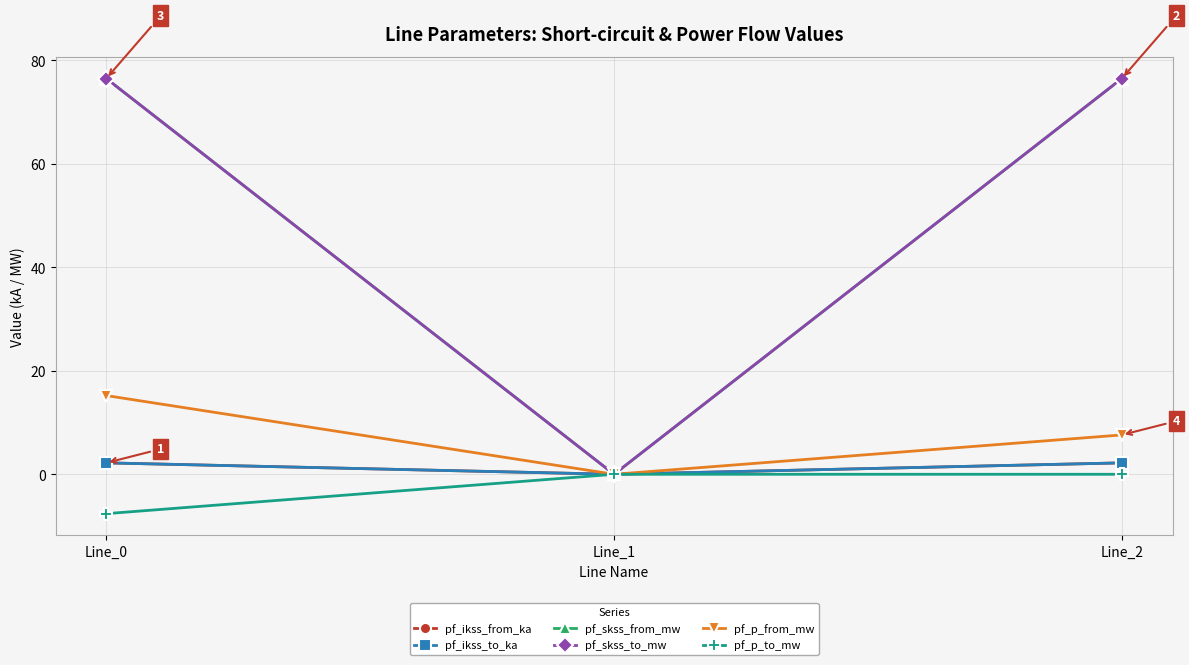

Reading right to left, transcribe all the data shown in this chart.

pf_ikss_from_ka: 2.2	0.0	2.2
pf_ikss_to_ka: 2.2	0.0	2.2
pf_skss_from_mw: 76.5	0.0	76.5
pf_skss_to_mw: 76.5	0.0	76.5
pf_p_from_mw: 7.6	0.0	15.2
pf_p_to_mw: -0.0	0.0	-7.6